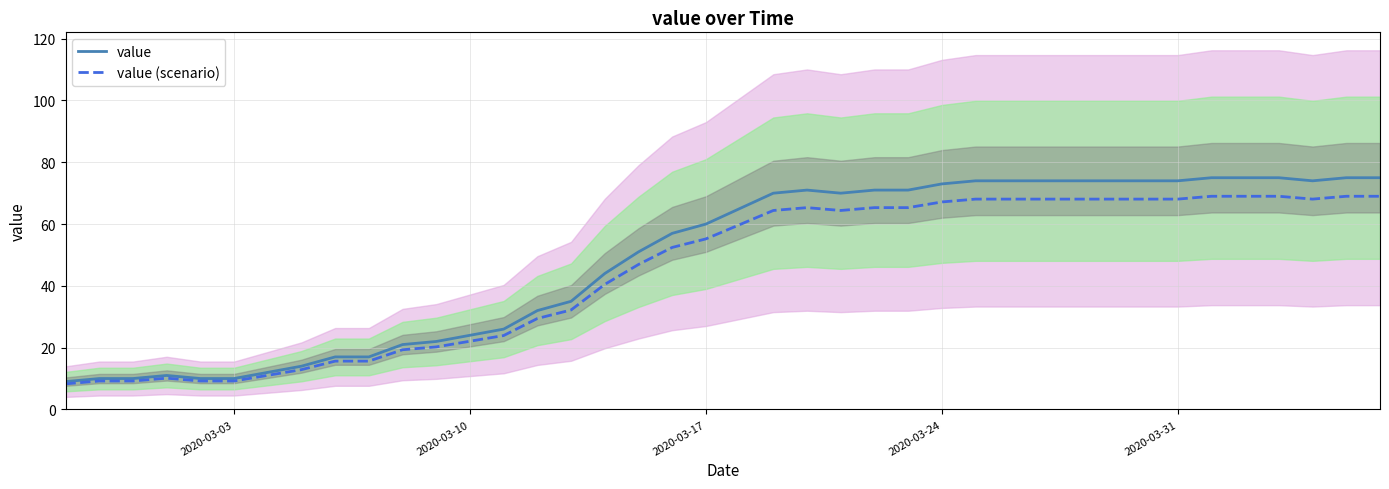

What is the average value of the value (scenario) series?

44.9